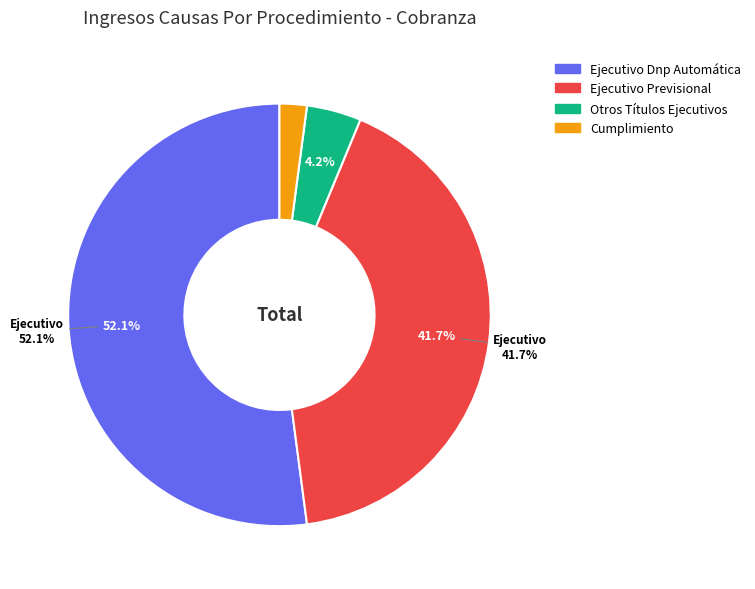

How much of the chart is everything except Otros Títulos Ejecutivos?

95.8%